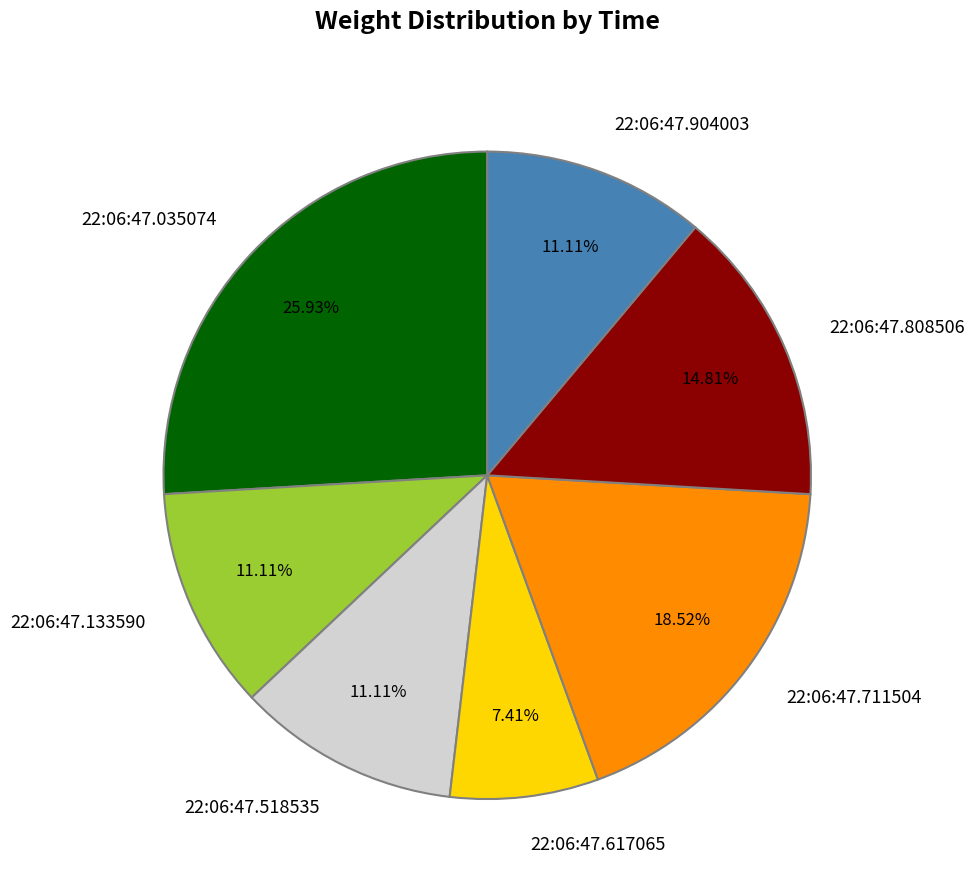

Combined, do 22:06:47.133590 and 22:06:47.904003 account for over 50%?

No